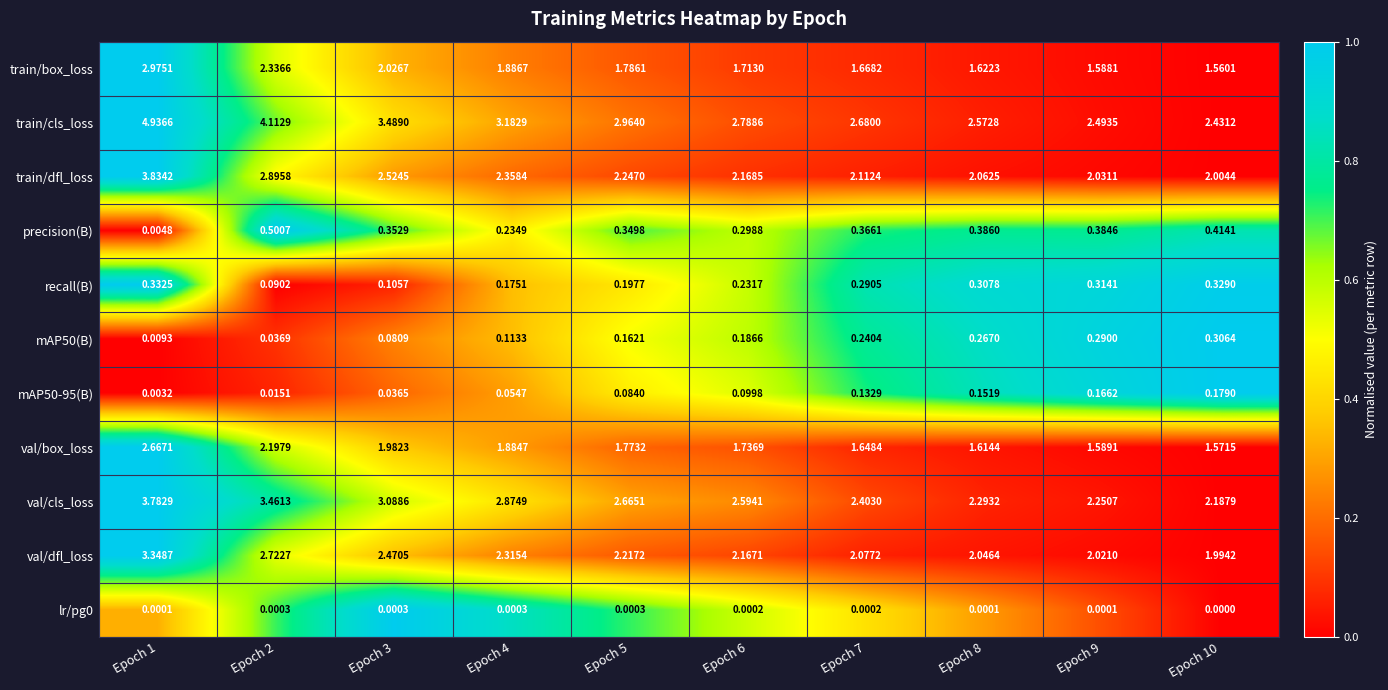

Which series has the largest total across all categories?

train/cls_loss